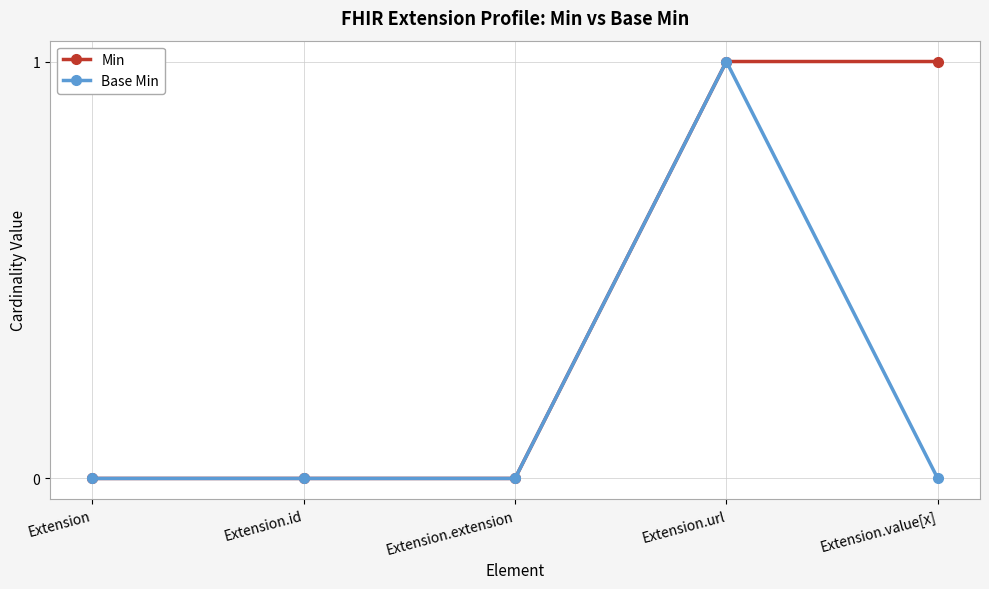

Between Extension.id and Extension.value[x], which series saw the biggest shift?

Min